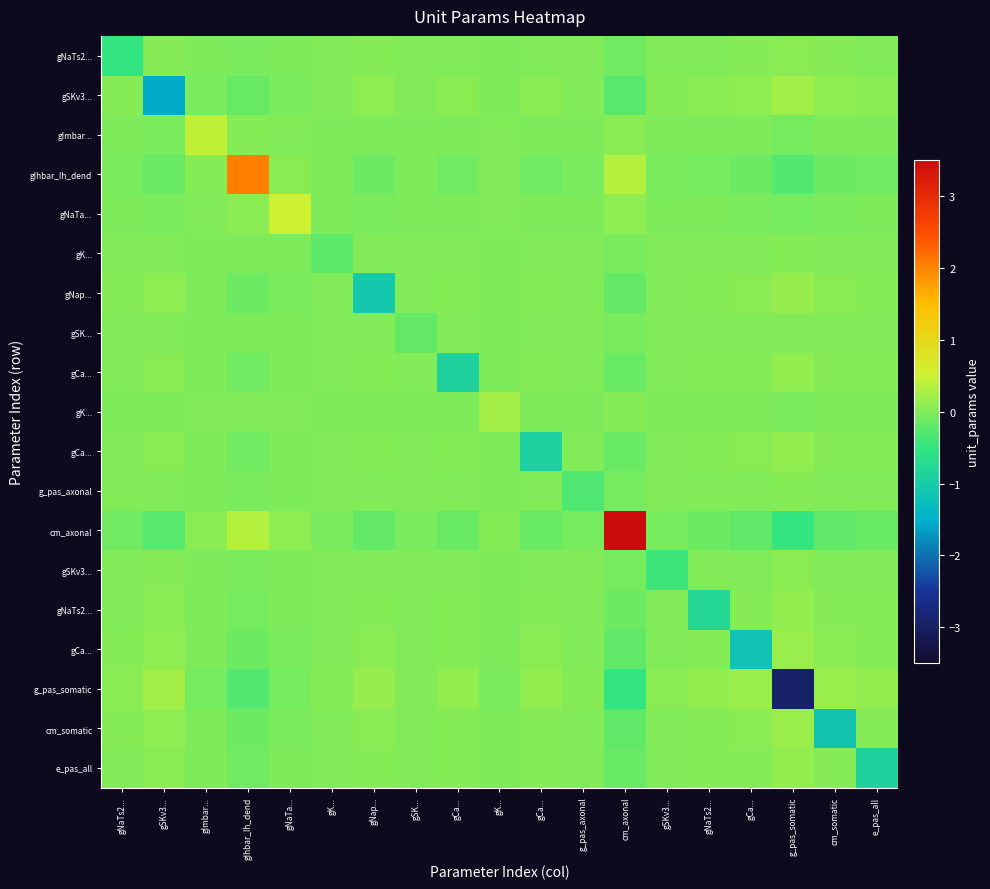

At how many categories does at least one series exceed 0?

19